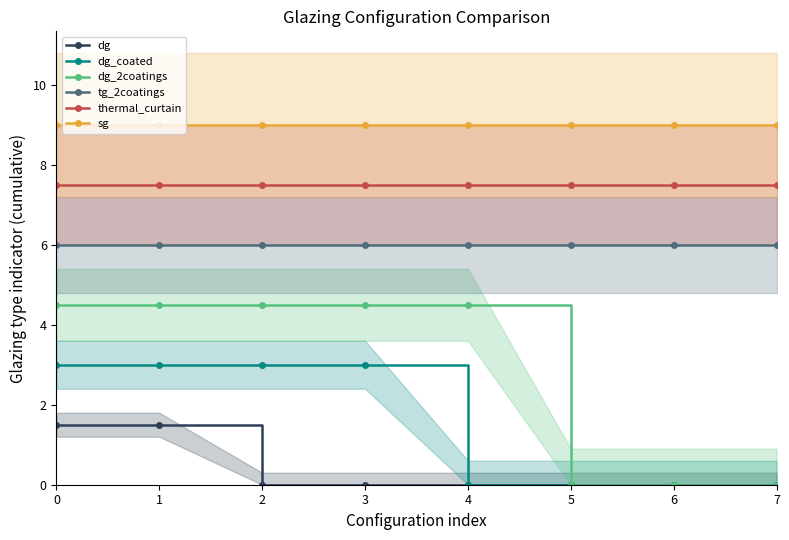

What is the total value across all series at 4?

27.0